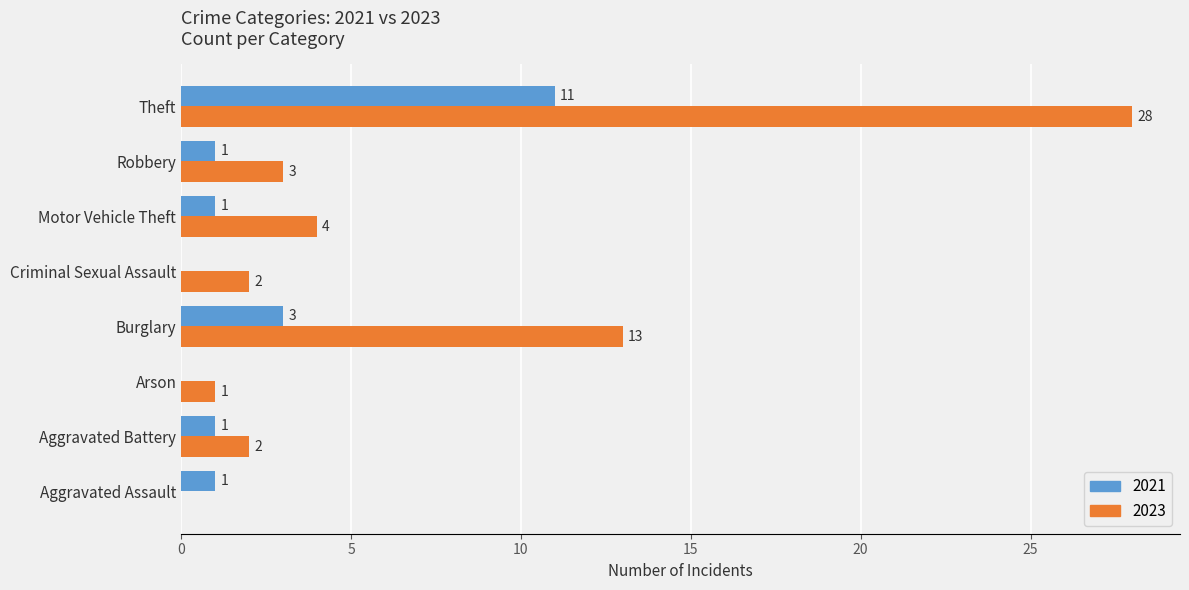

Between Aggravated Assault and Aggravated Battery, which series saw the biggest shift?

2023